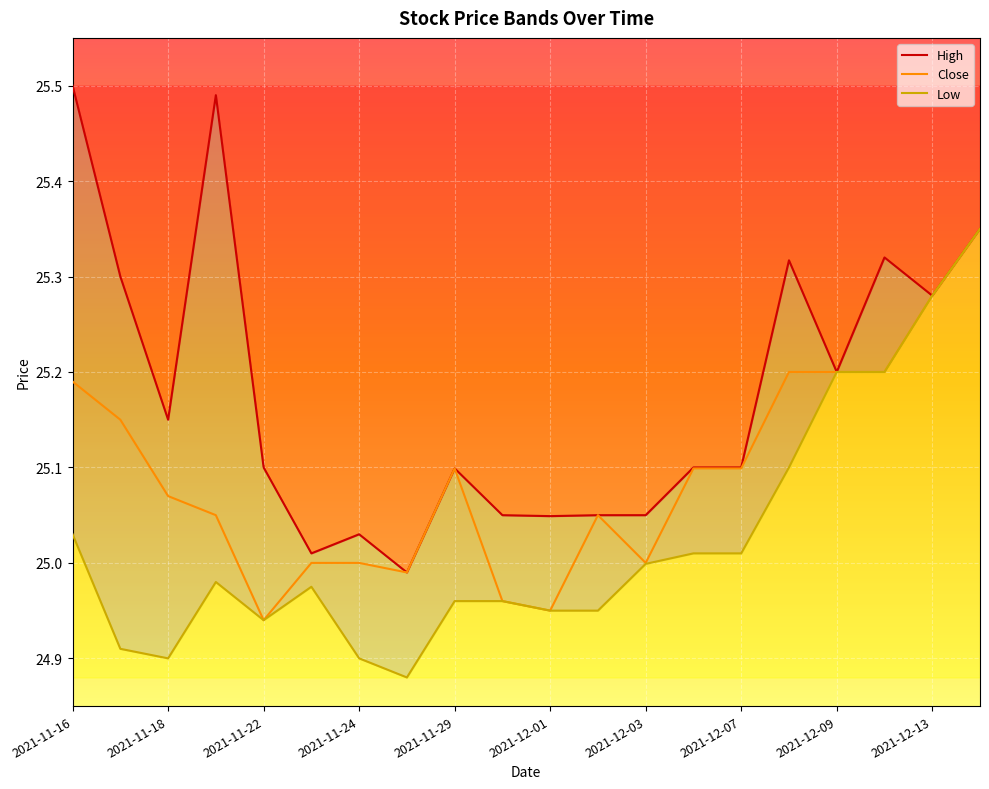

True or false: High has more than 0 points higher than both neighbors.

True